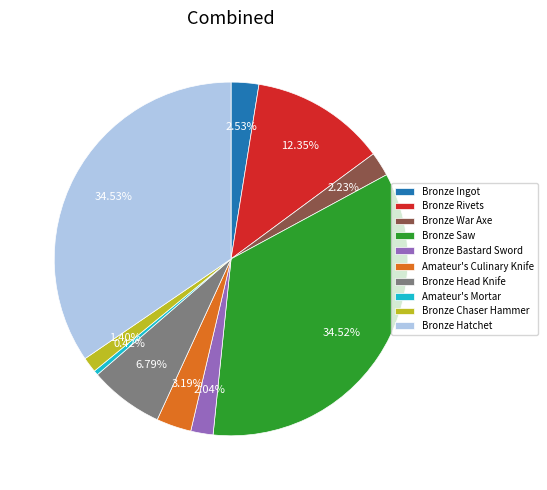

How many slices are in this pie chart?

10